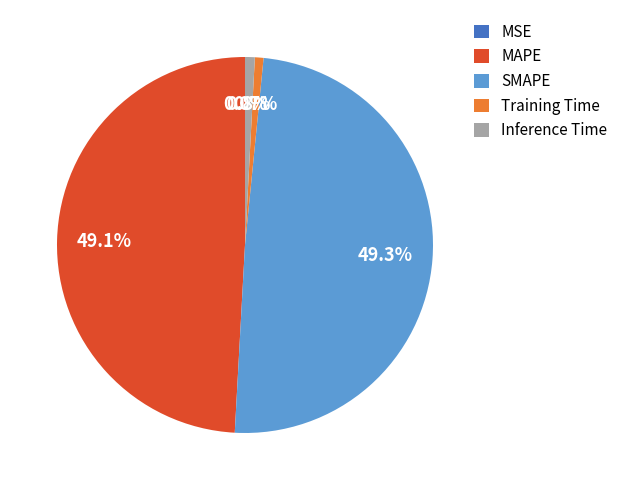

Does SMAPE account for over 50% of the chart?

No